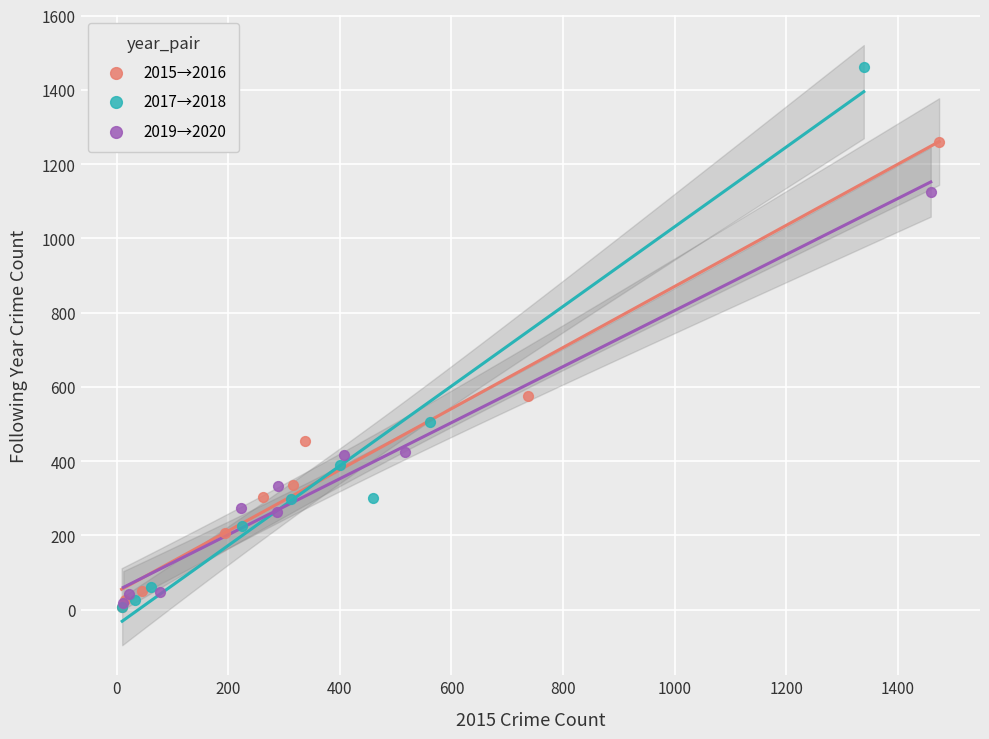

Which series contains the highest Y value?

2017→2018